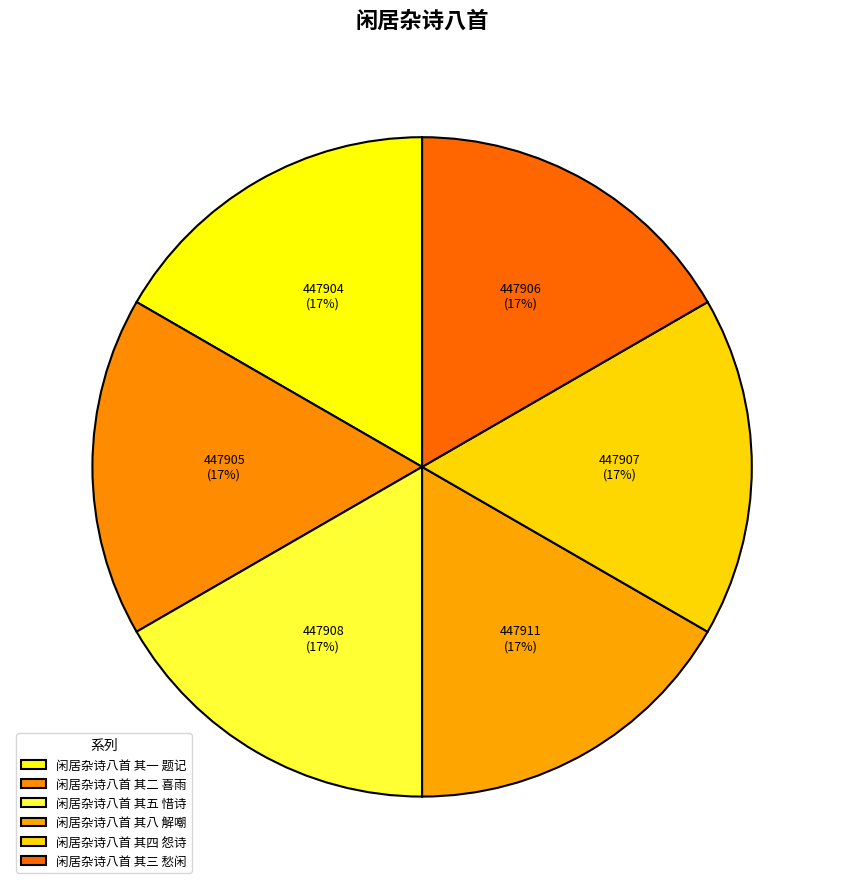

How many segments does this pie chart have?

6